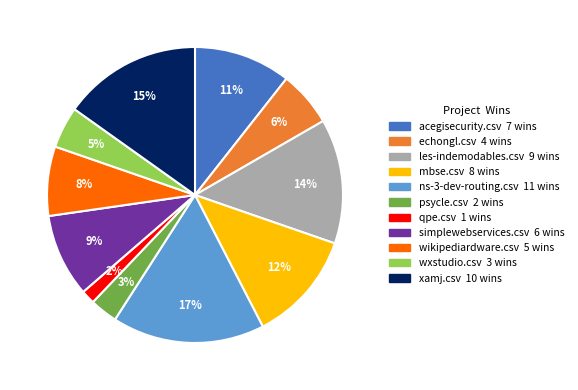

Does any single category account for the majority?

No